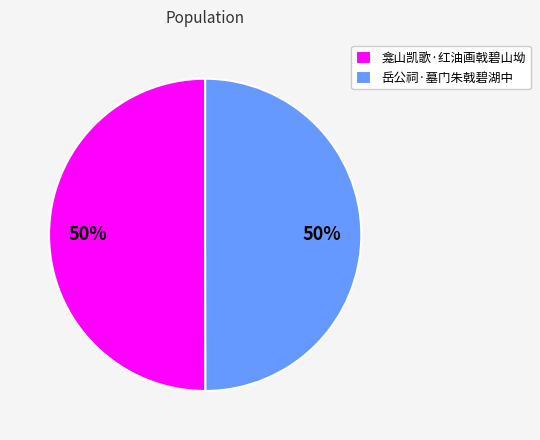

Approximately how many times larger is the value at 岳公祠·墓门朱戟碧湖中 compared to 龛山凯歌·红油画戟碧山坳?

1.0